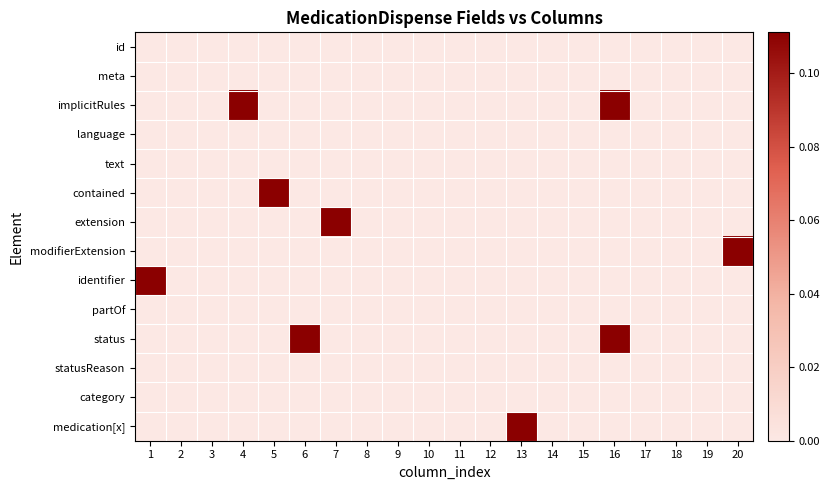

Rank the series at 4 from highest to lowest value.

implicitRules, id, meta, language, text, contained, extension, modifierExtension, identifier, partOf, status, statusReason, category, medication[x]